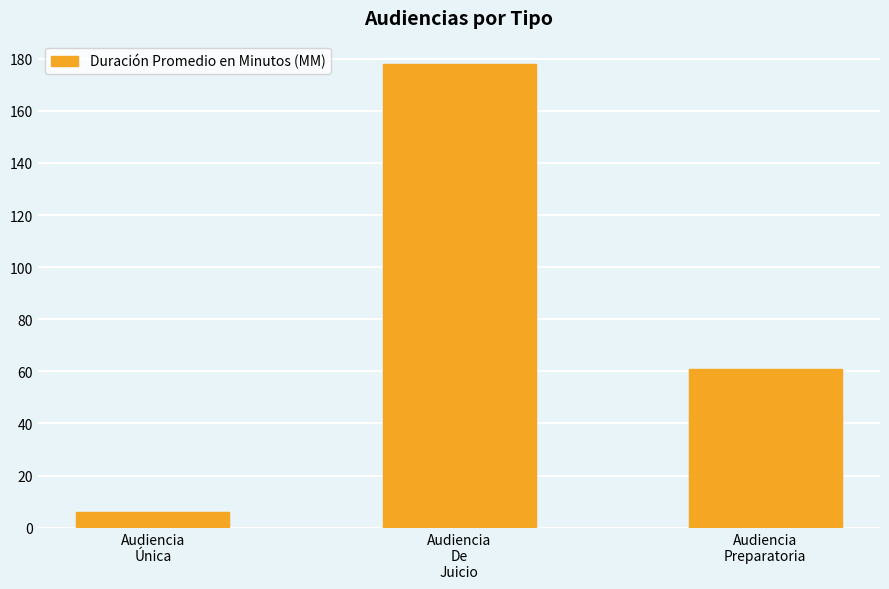

How many bars are there in total?

3